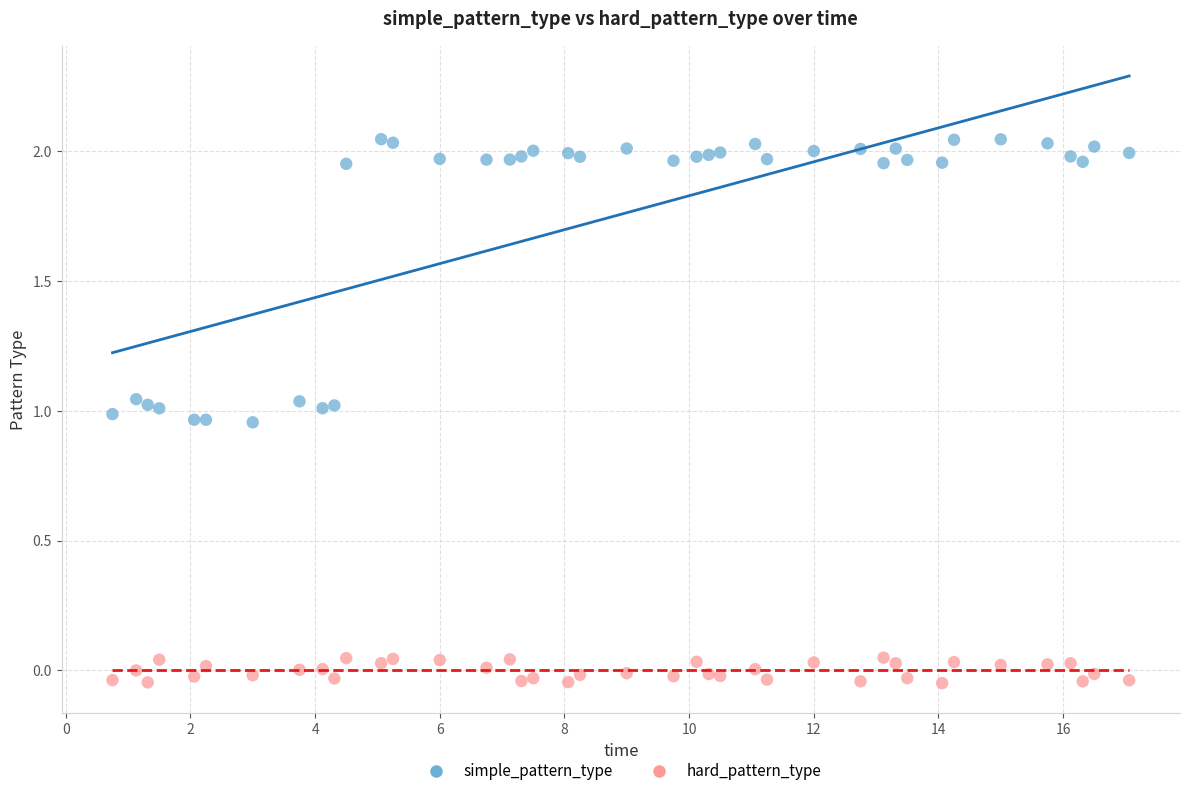

Across all data points, what is the range of Y values (max minus min)?

2.1